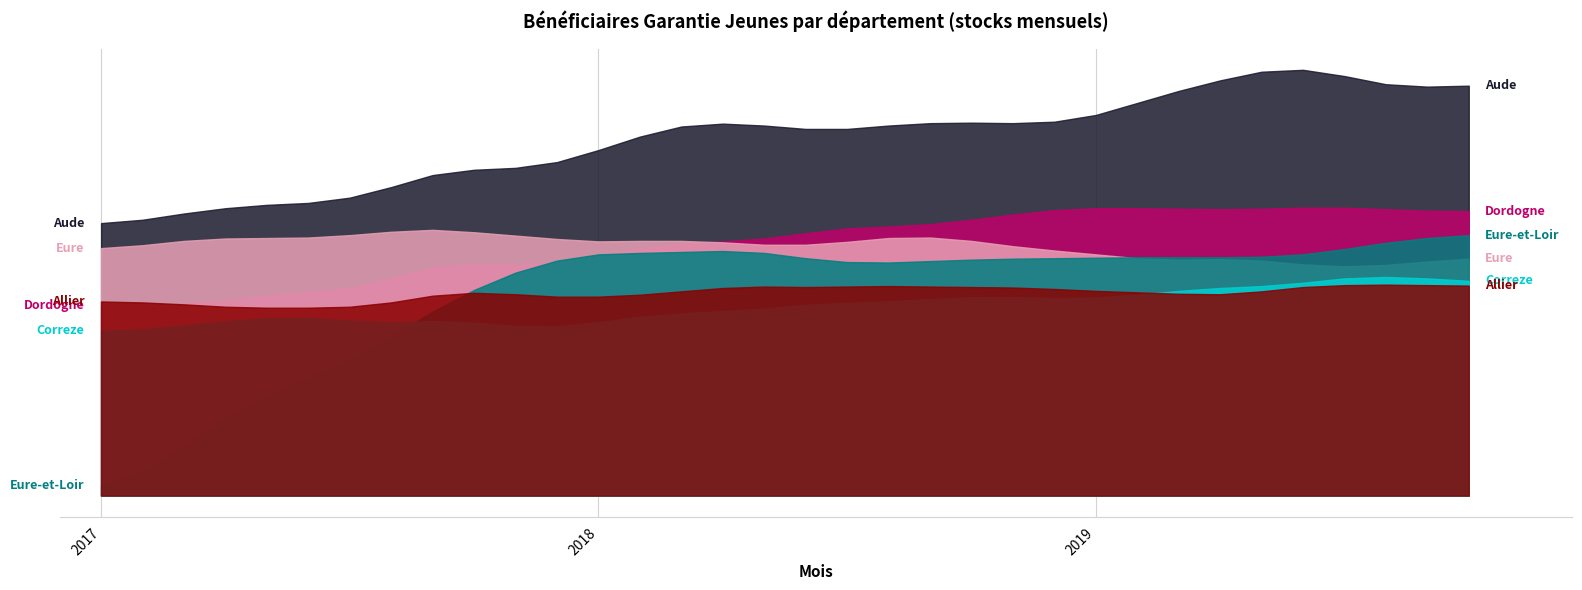

What is the sum of all Eure-et-Loir (col_63) values?

14223